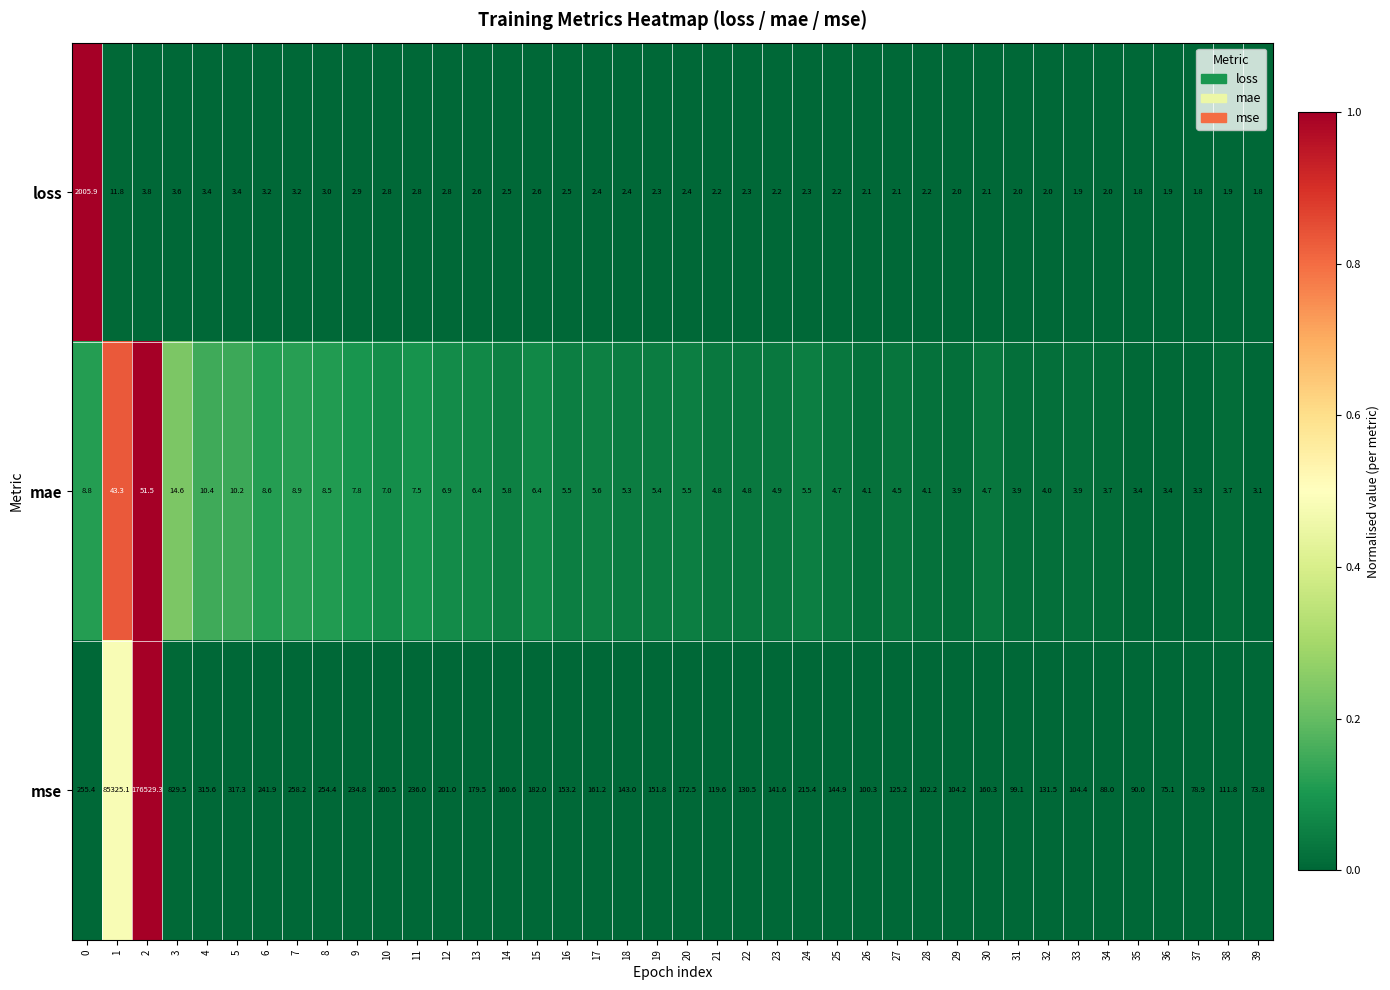

What is the spread (max minus min) of values at 12?

198.2